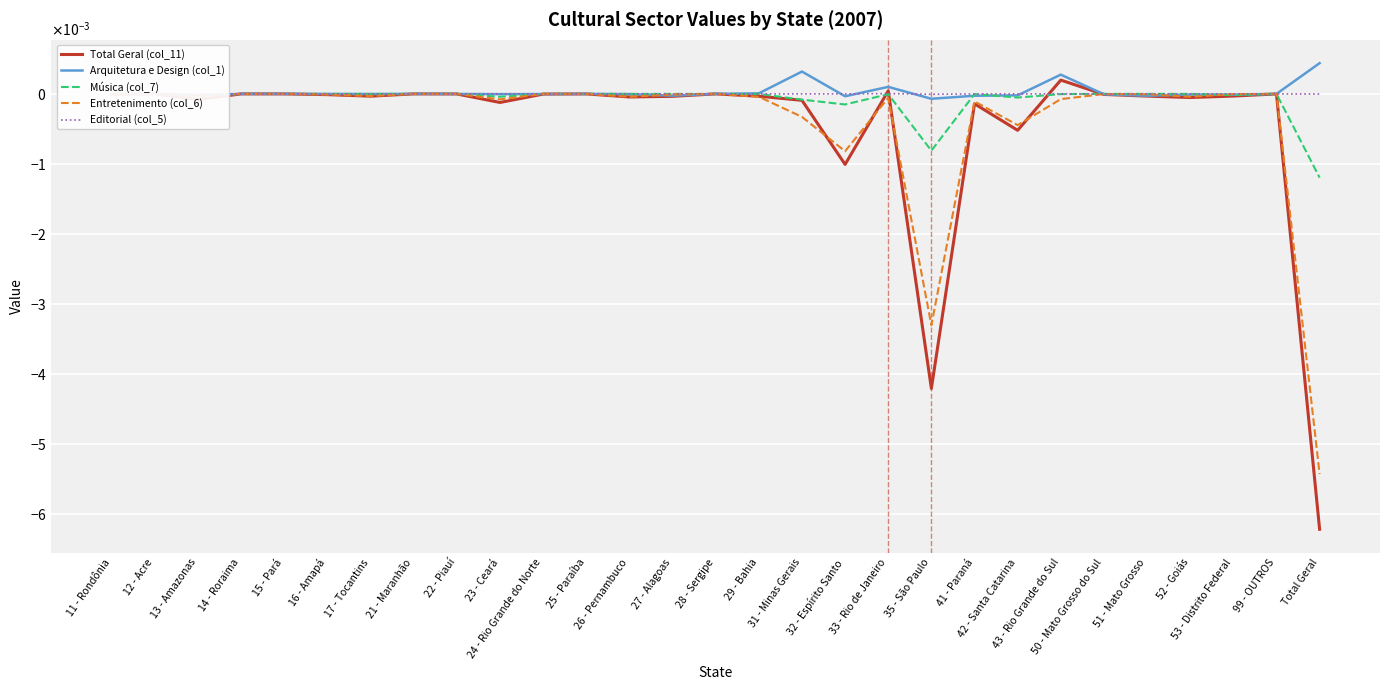

At which category is the sum across all series the highest?

43 - Rio Grande do Sul